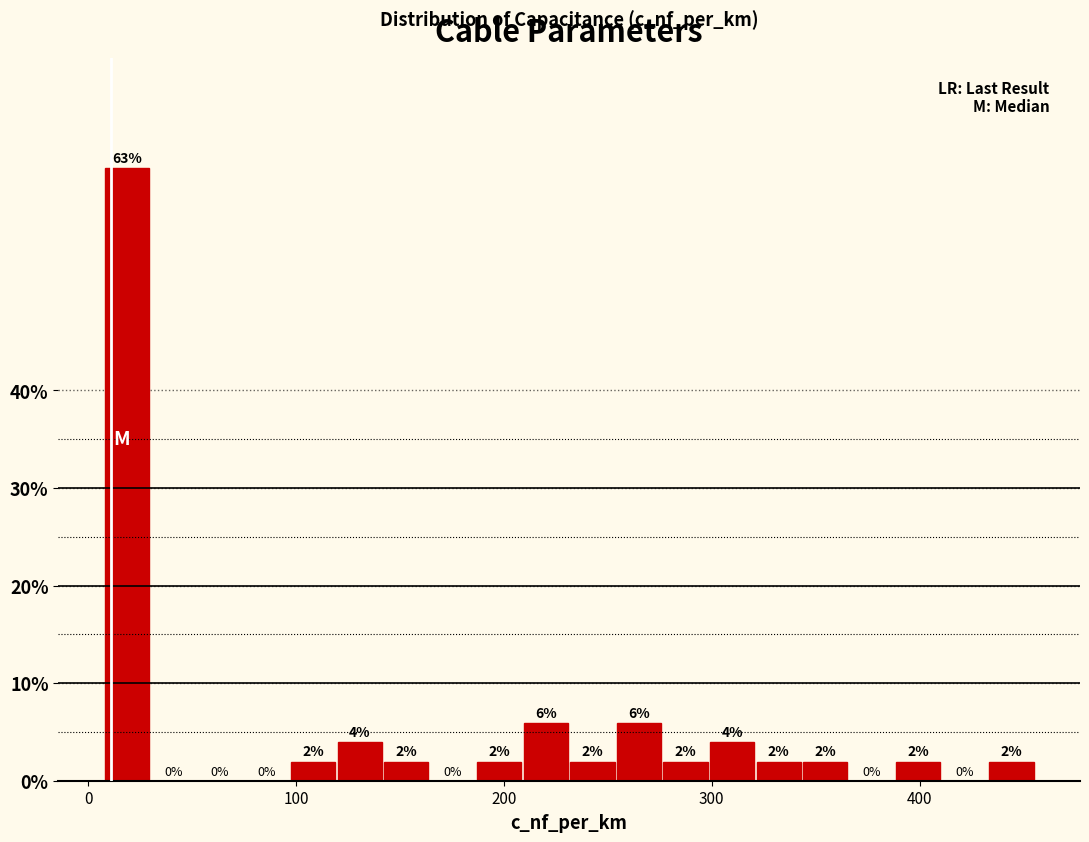

Around what value on the x-axis is the tallest bar? Give the approximate position of its centre, as read against the axis.

20